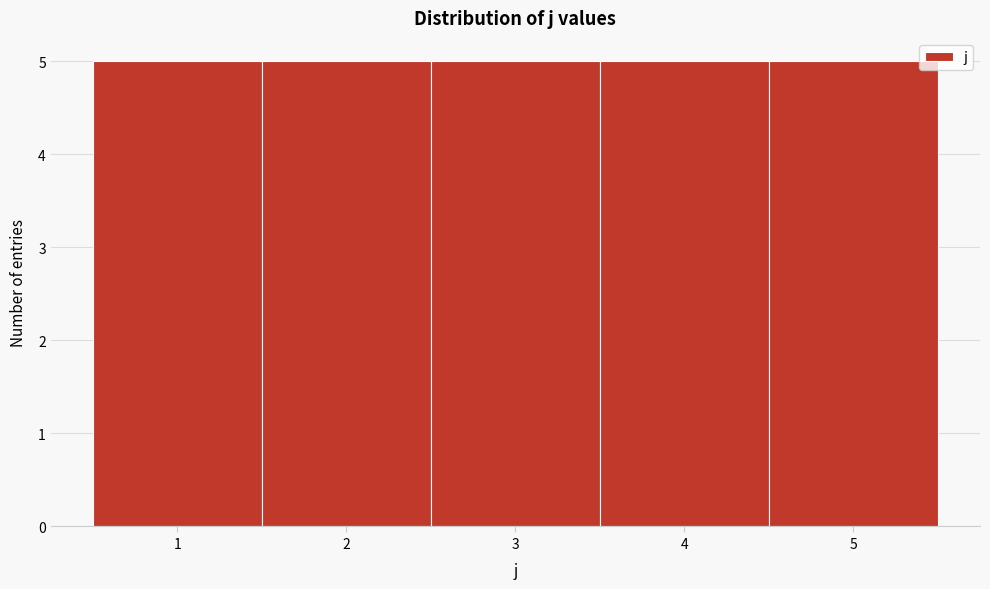

How tall is the bar that spans 2.5 to 3.5 on the x-axis? The values are not printed on the chart, so give them approximately, as read against the axis.

5